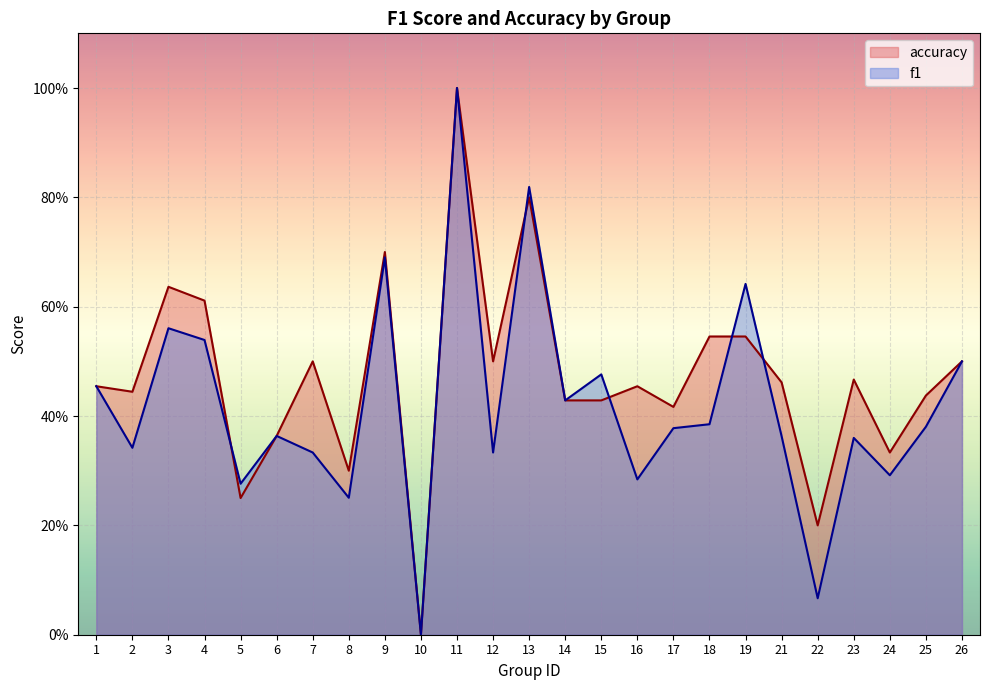

What is the approximate value of f1 at 23?

0.4